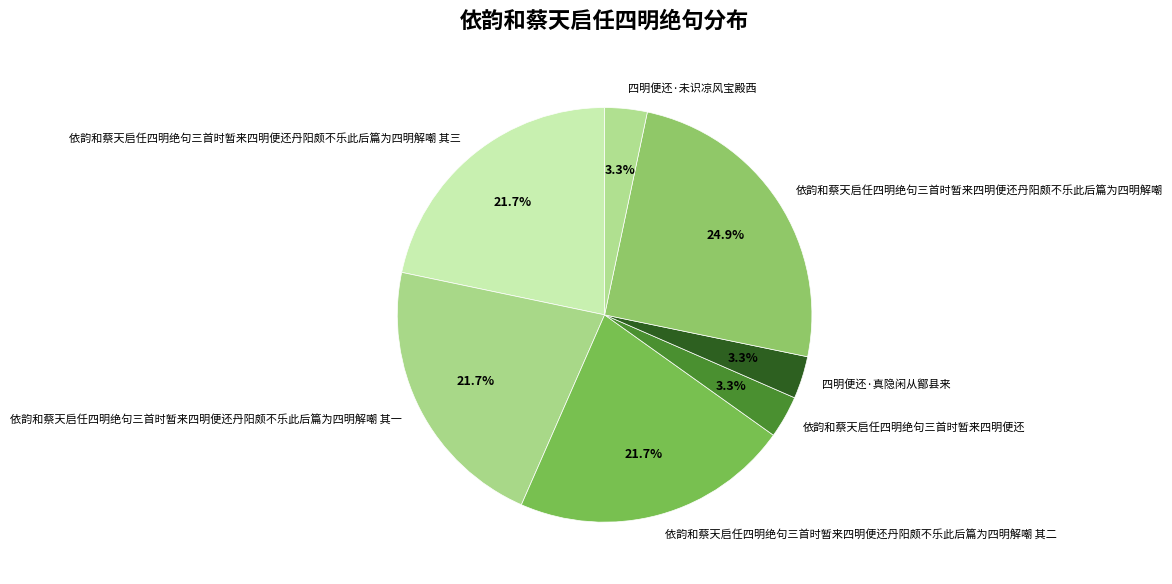

What is the ratio of the value at 依韵和蔡天启任四明绝句三首时暂来四明便还丹阳颇不乐此后篇为四明解嘲 其二 to the value at 依韵和蔡天启任四明绝句三首时暂来四明便还丹阳颇不乐此后篇为四明解嘲 其一?

1.0